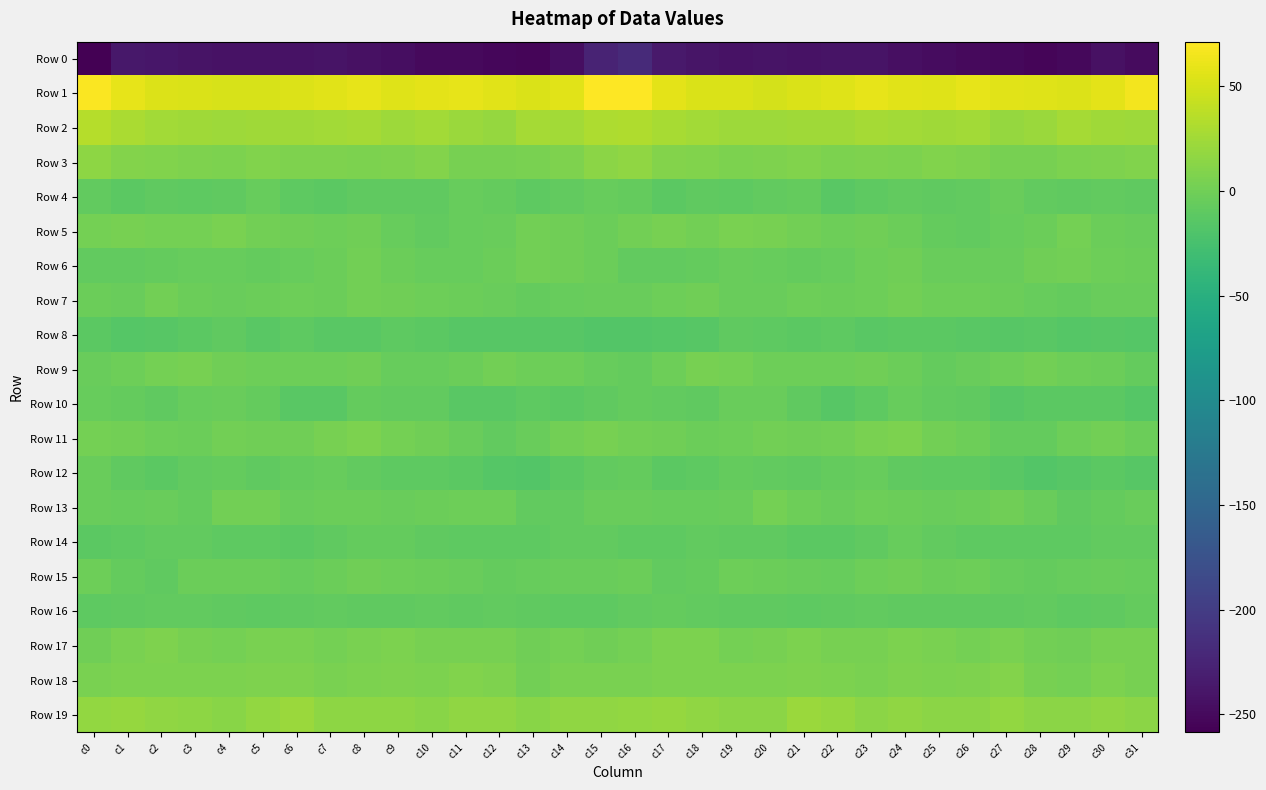

At which category does the chart reach its peak across all series?

c16